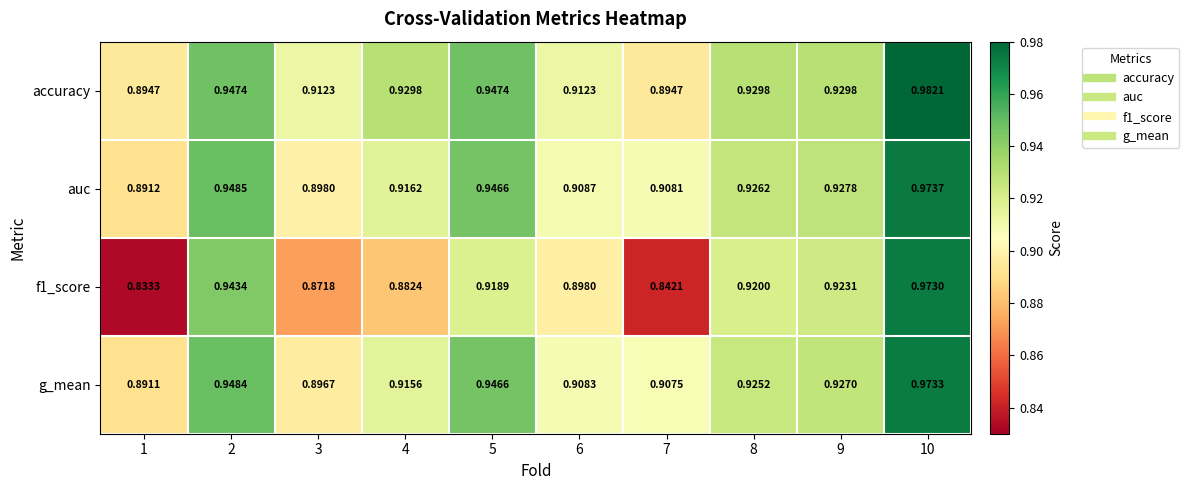

Between 5 and 8, which series saw the biggest shift?

g_mean